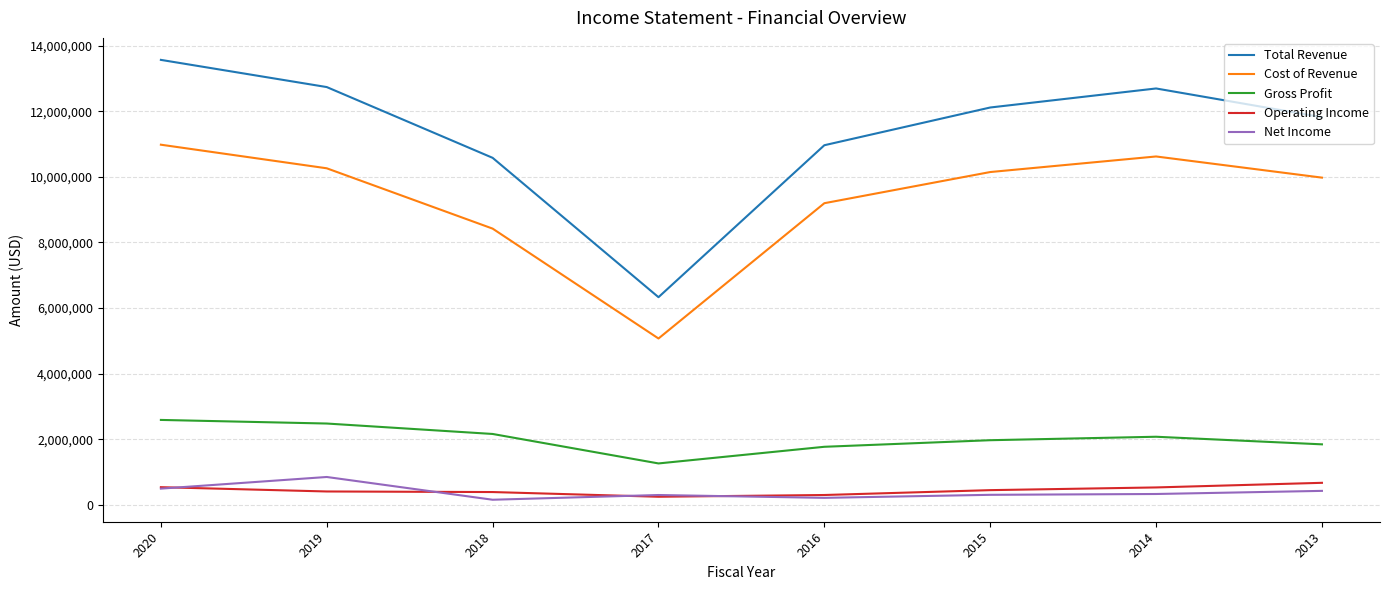

At which label is Cost of Revenue closest to 8025200?

2018